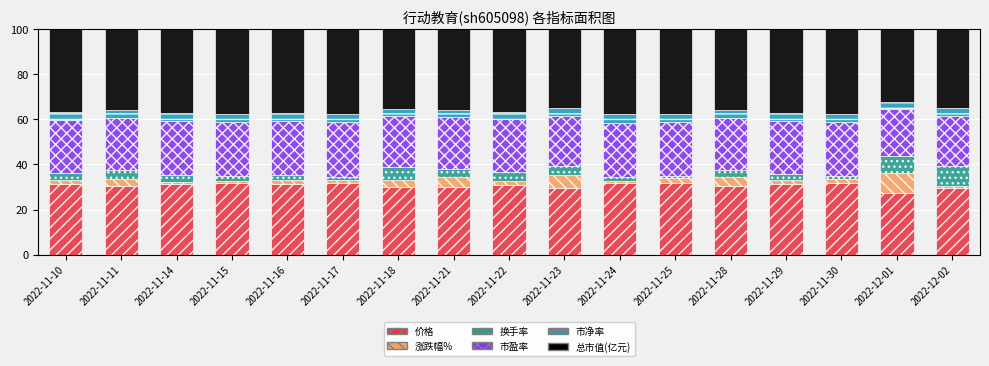

How many data points does each series have?

17